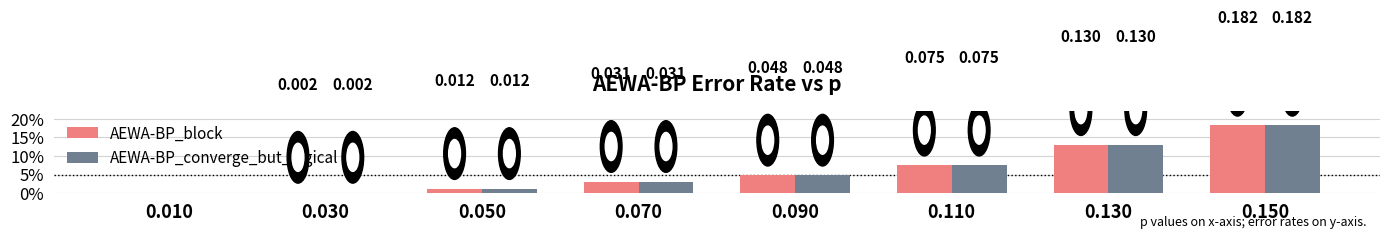

Rank the series by their maximum value, from lowest to highest.

AEWA-BP_block, AEWA-BP_converge_but_logical